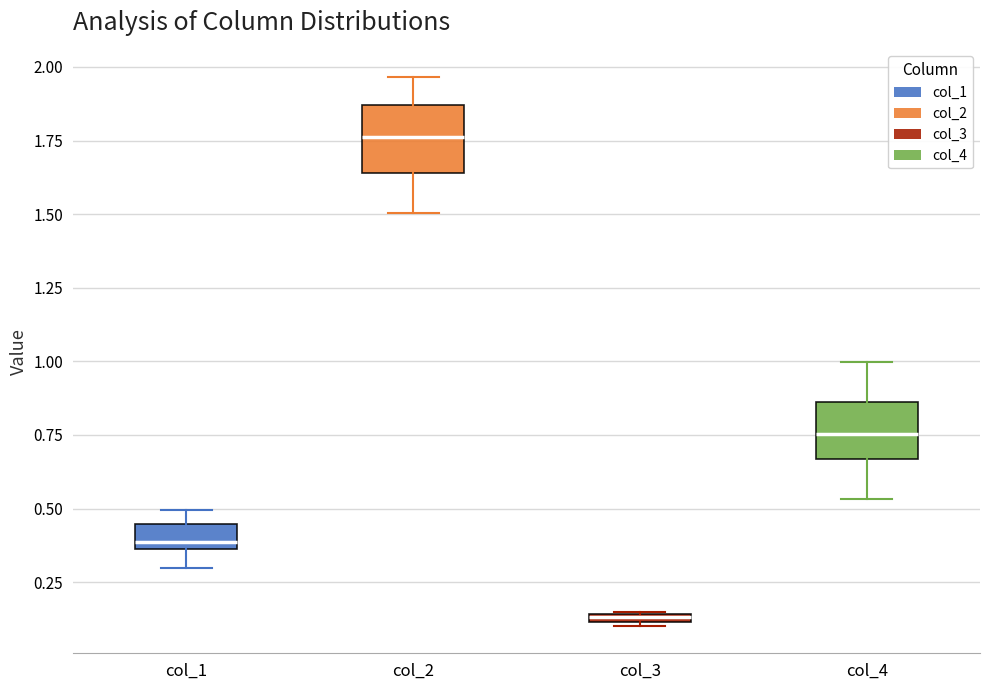

Which box has the lowest median line?

col_3